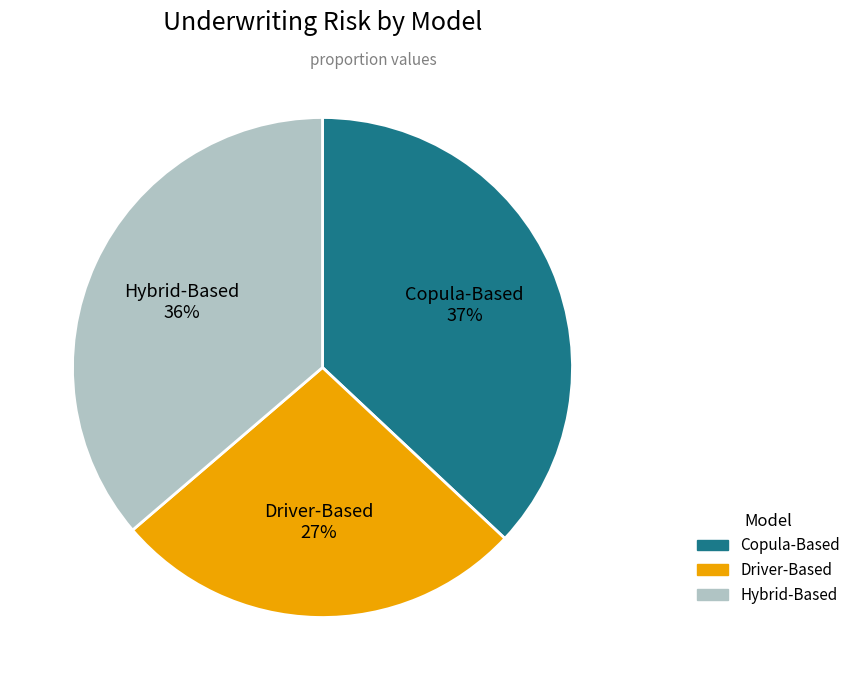

To the nearest percent, what is the combined percentage of Copula-Based and Hybrid-Based?

73%